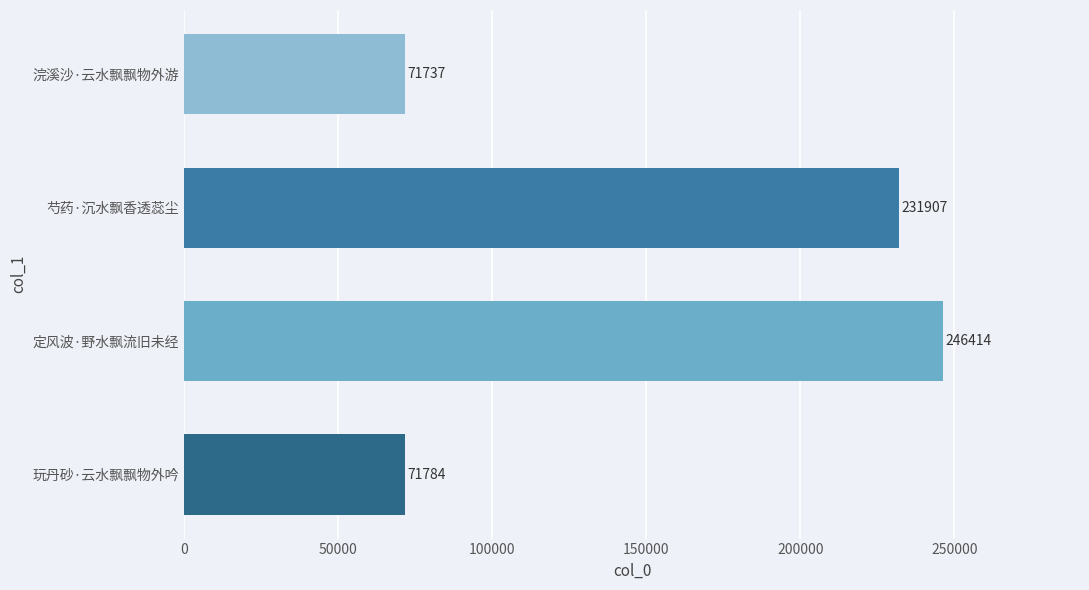

Reading top to bottom, what are all the values shown in this chart?

浣溪沙·云水飘飘物外游=71737	芍药·沉水飘香透蕊尘=231907	定风波·野水飘流旧未经=246414	玩丹砂·云水飘飘物外吟=71784